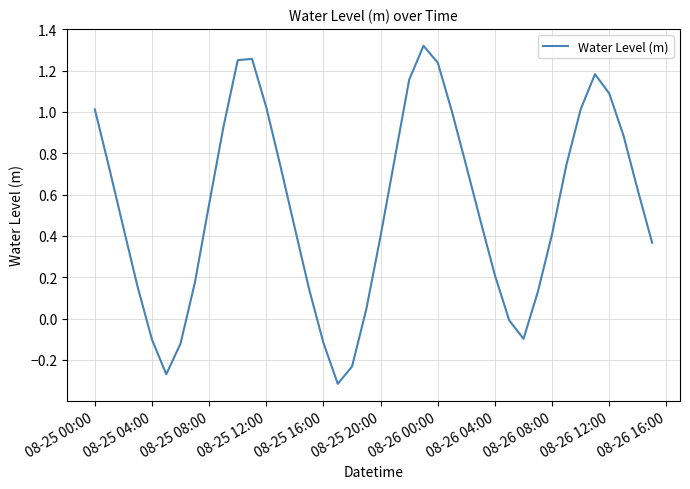

What is the difference between the maximum and minimum values?

1.6